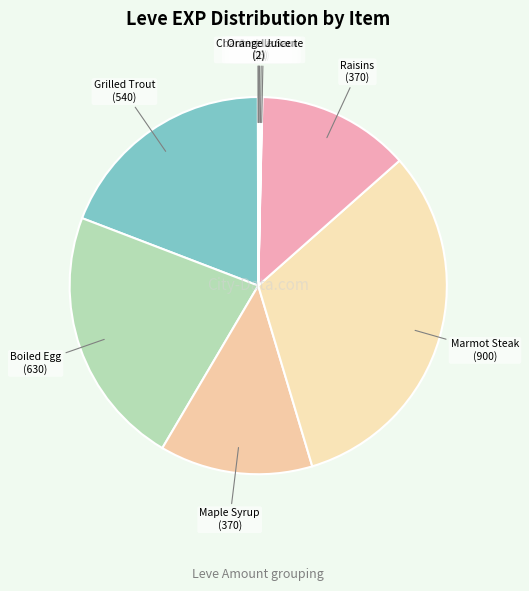

Combined, do Marmot Steak and Maple Syrup account for over 50%?

No